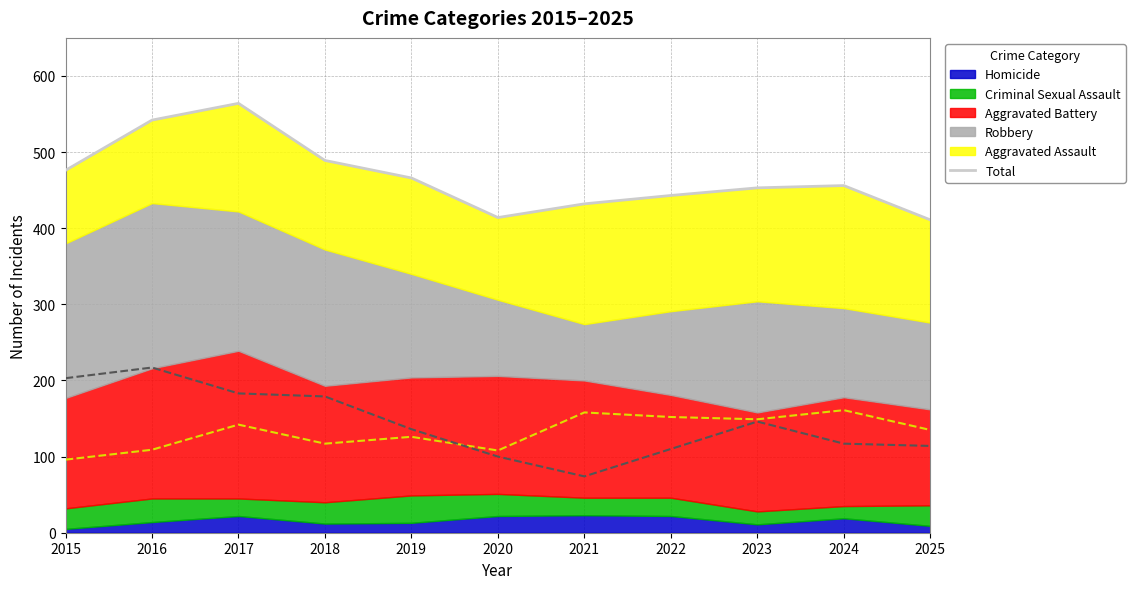

The value at 2017 is 756. True or false?

False